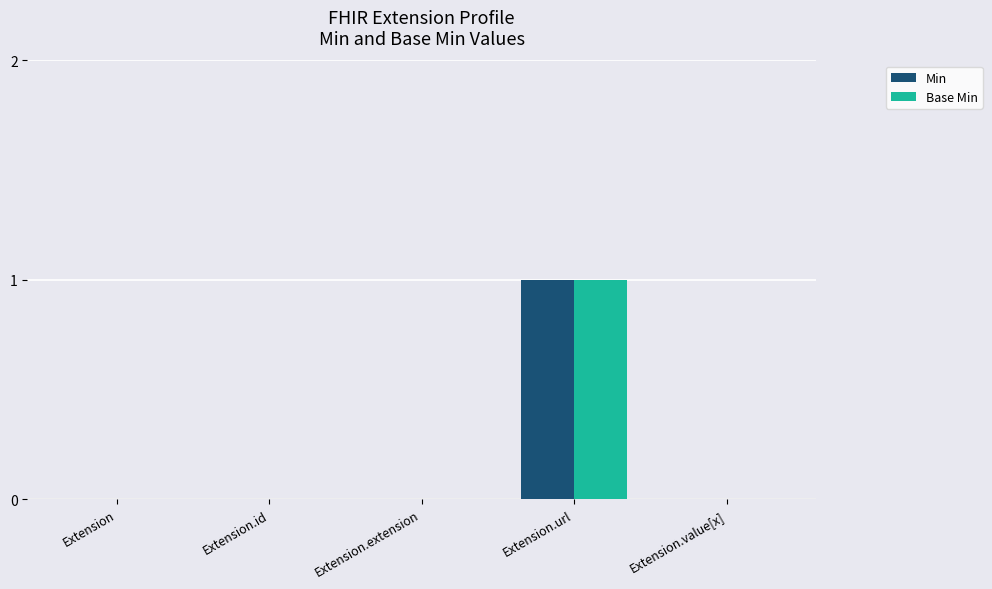

How many data points does each series have?

5